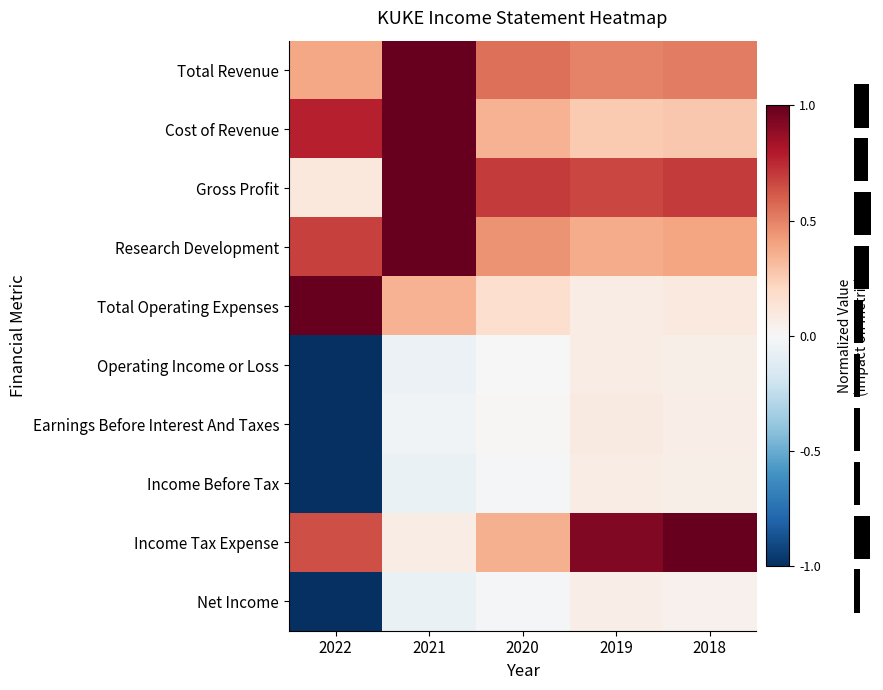

How many series are shown in this chart?

10